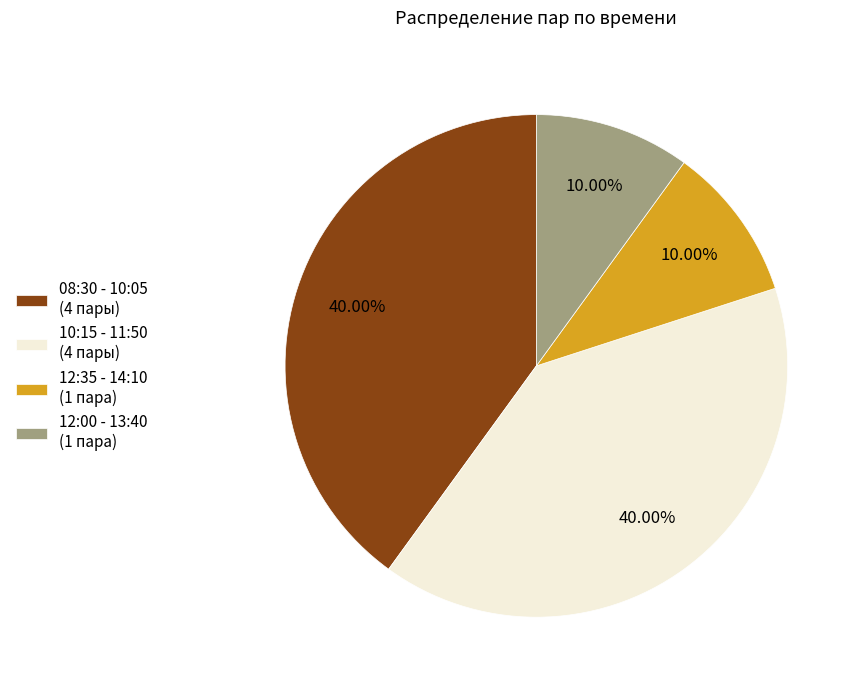

Is there any slice that represents more than half of the pie?

No